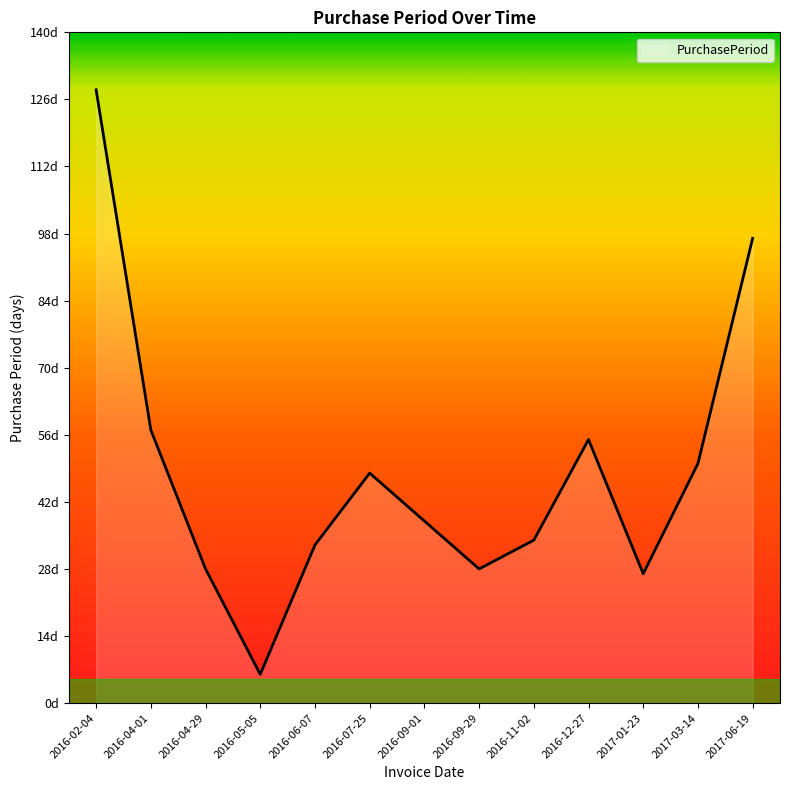

Reading left to right, extract all data points from this chart.

2016-02-04=128	2016-04-01=57	2016-04-29=28	2016-05-05=6	2016-06-07=33	2016-07-25=48	2016-09-01=38	2016-09-29=28	2016-11-02=34	2016-12-27=55	2017-01-23=27	2017-03-14=50	2017-06-19=97